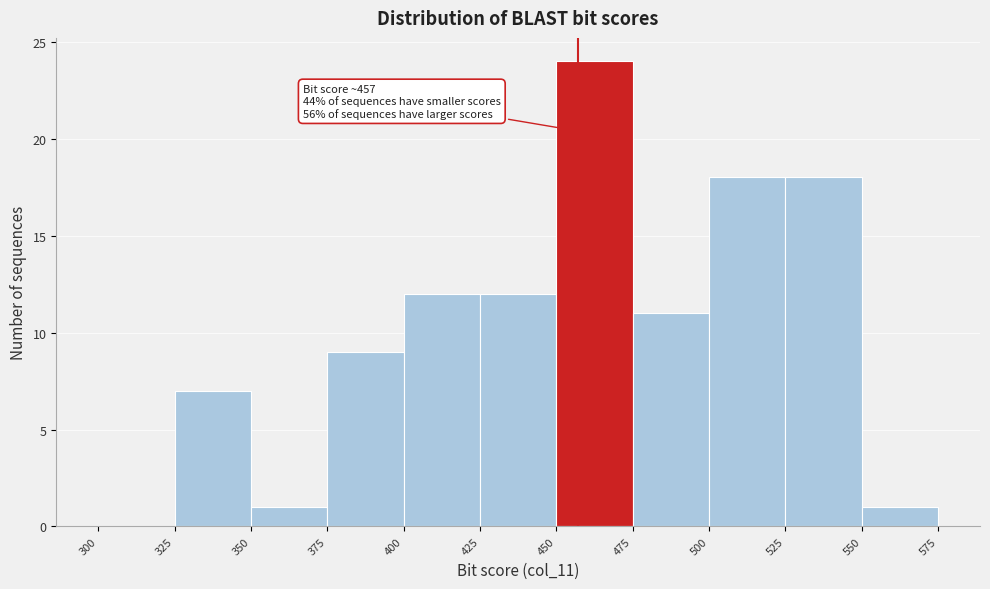

Over which range of the x-axis is the bar tallest?

450 to 475